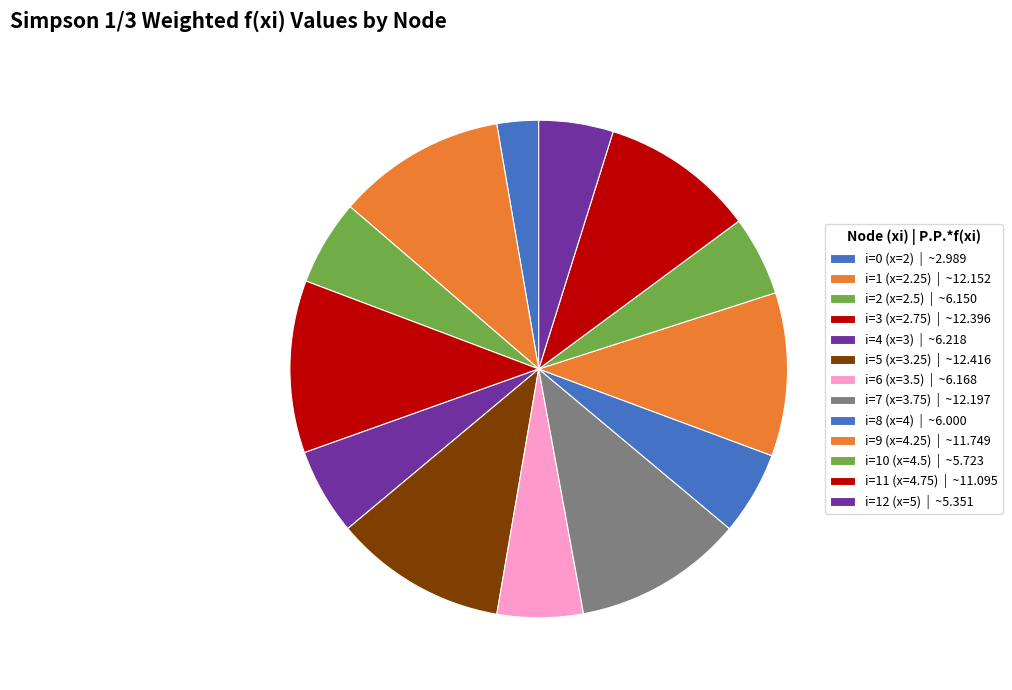

Is the sum of i=12 (x=5) and i=1 (x=2.25) greater than half?

No